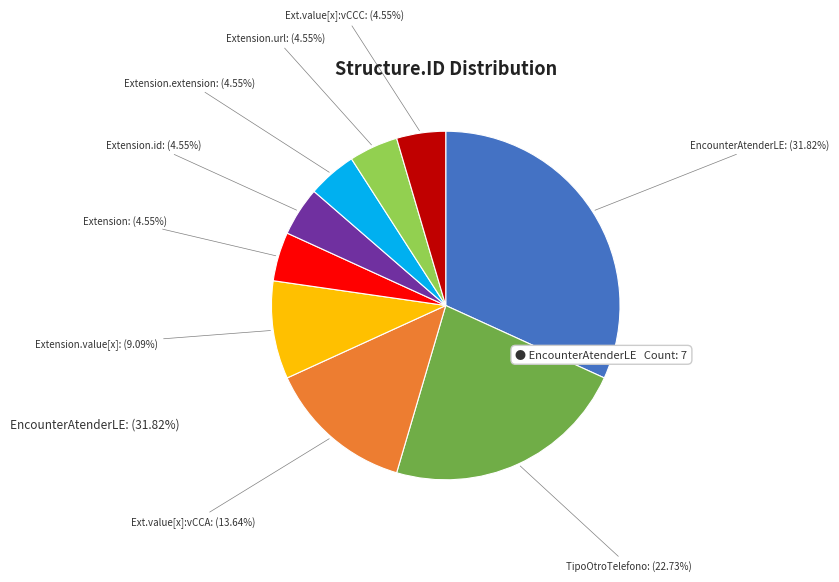

How many slices are in this pie chart?

9